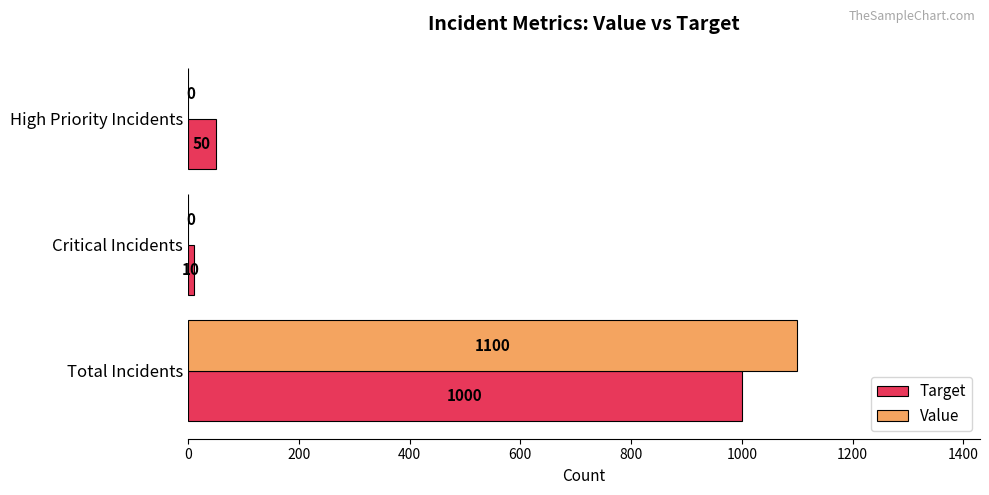

Which series changed the most between Total Incidents and Critical Incidents?

Value